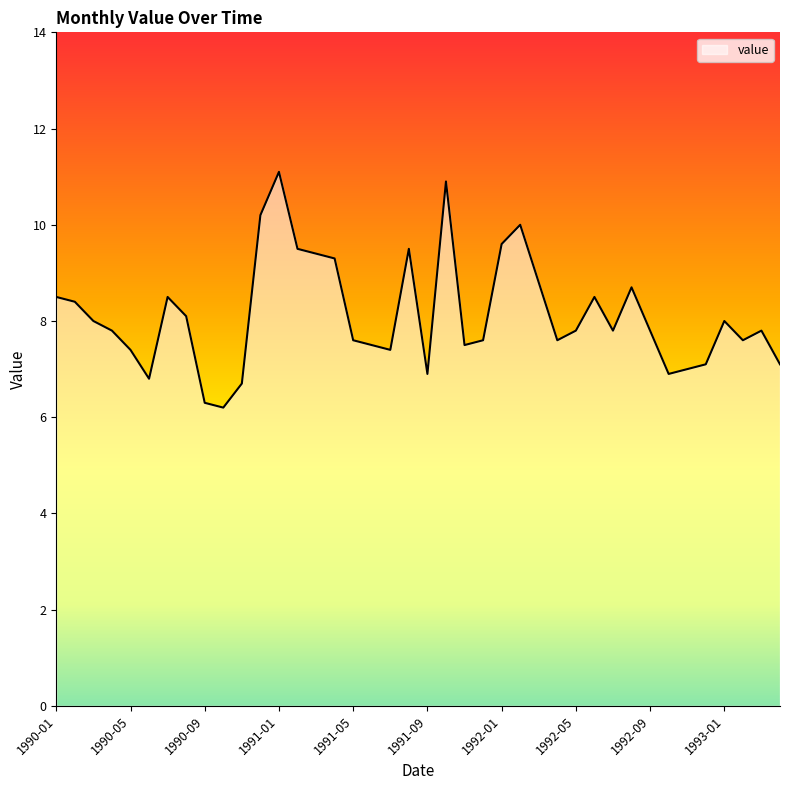

What is the maximum value shown in the chart?

11.1